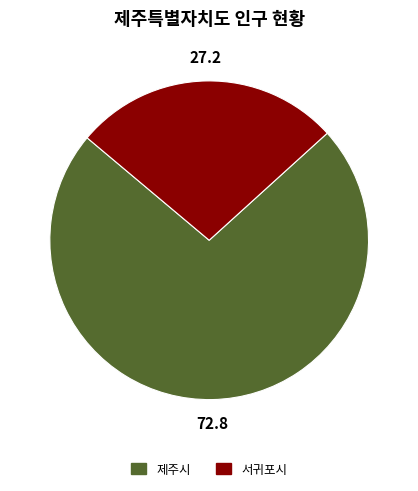

The 서귀포시 slice represents 40% of the pie. True or false?

False